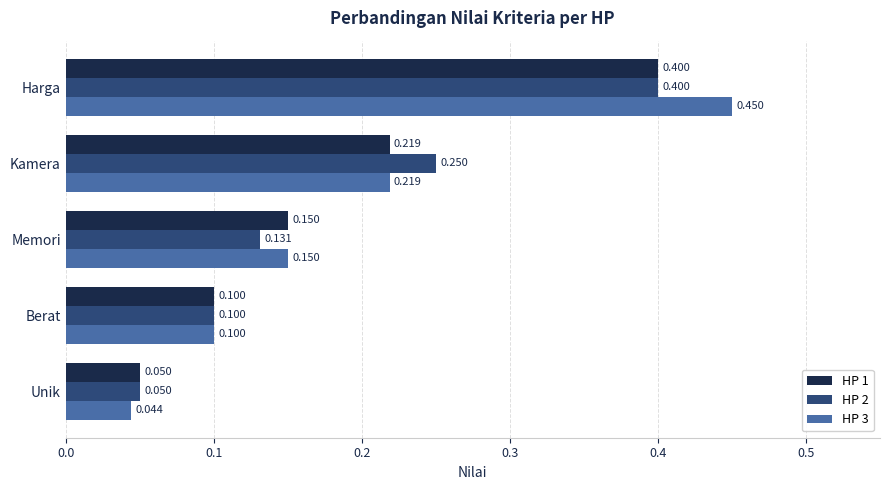

Where is HP 2 nearest to the value 0?

Unik